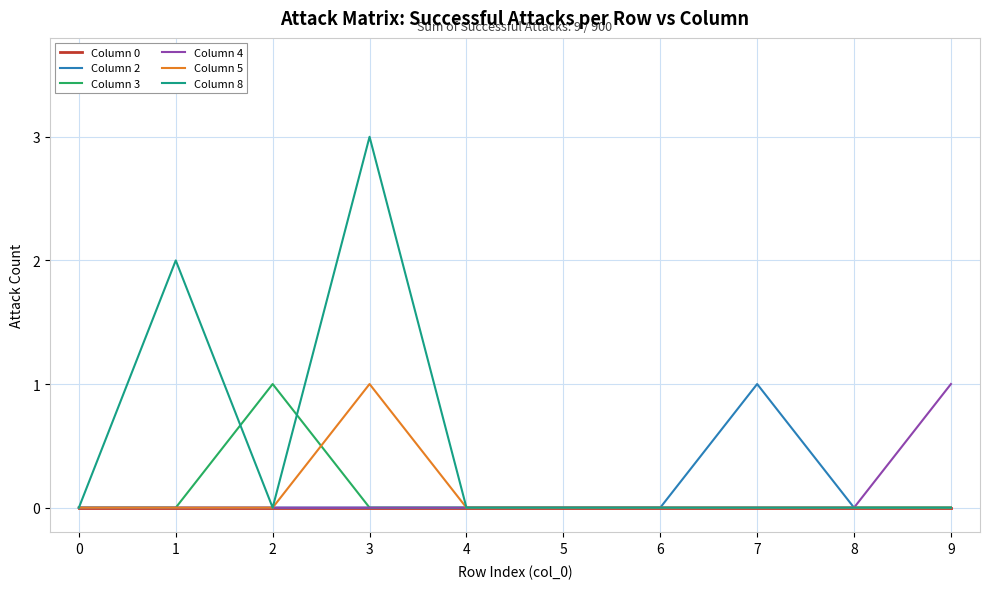

Is it true that Column 5 equals 0 at 7?

True